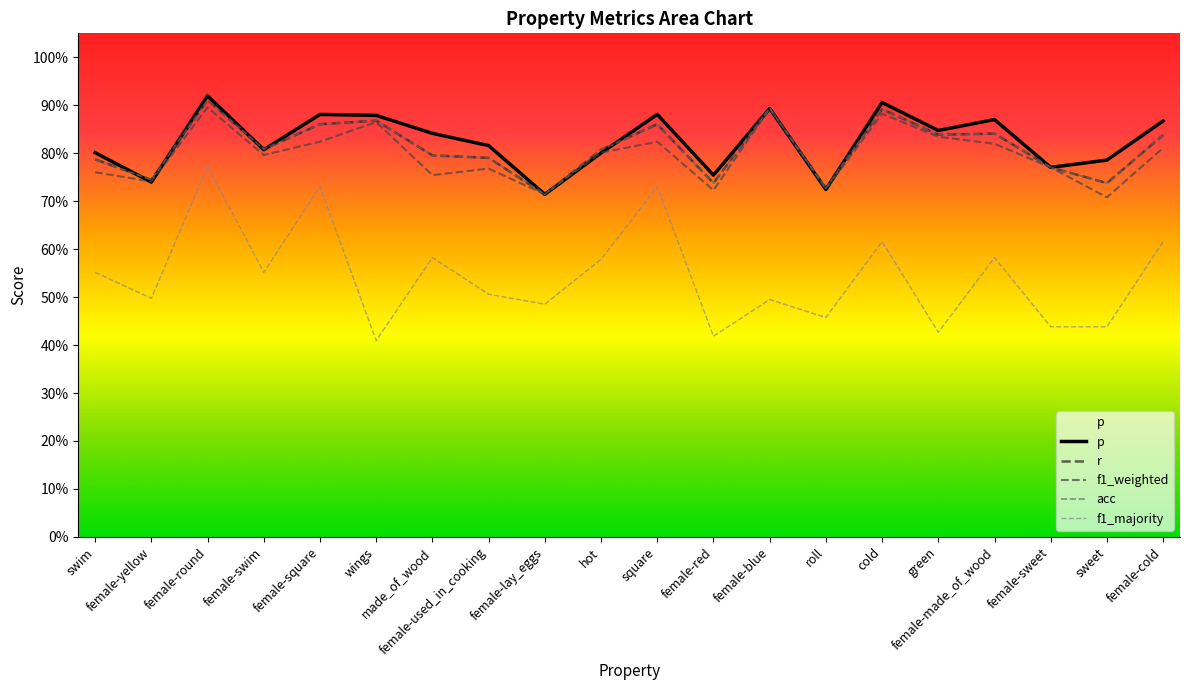

Does the chart have visible grid lines?

No